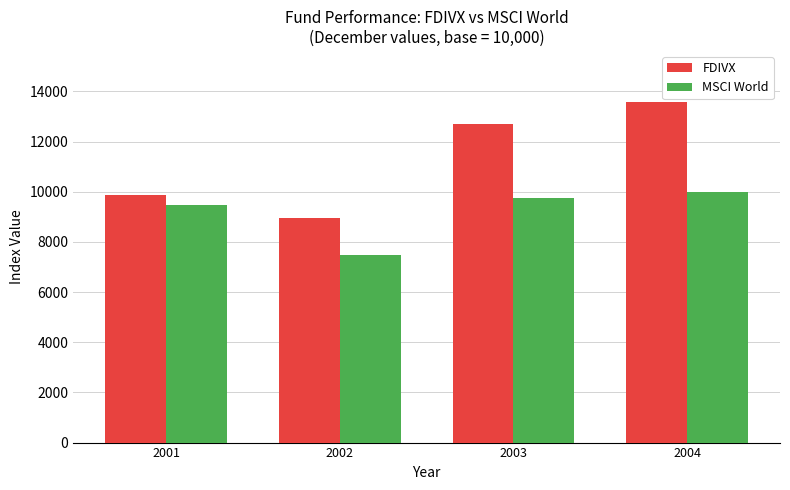

What is the difference between the maximum and minimum values in the MSCI World series?

2515.3